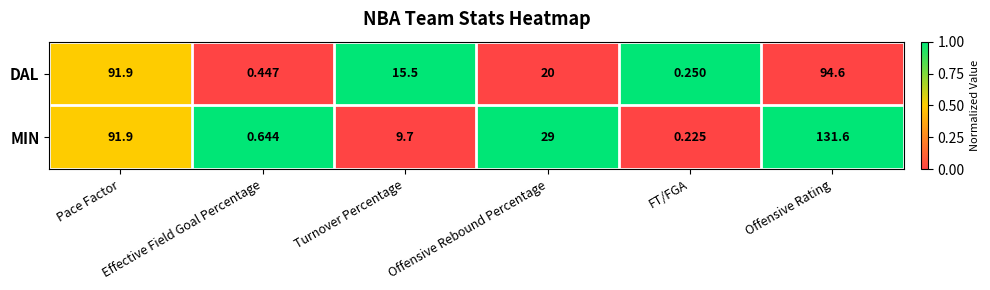

Which series has the widest spread of values?

MIN